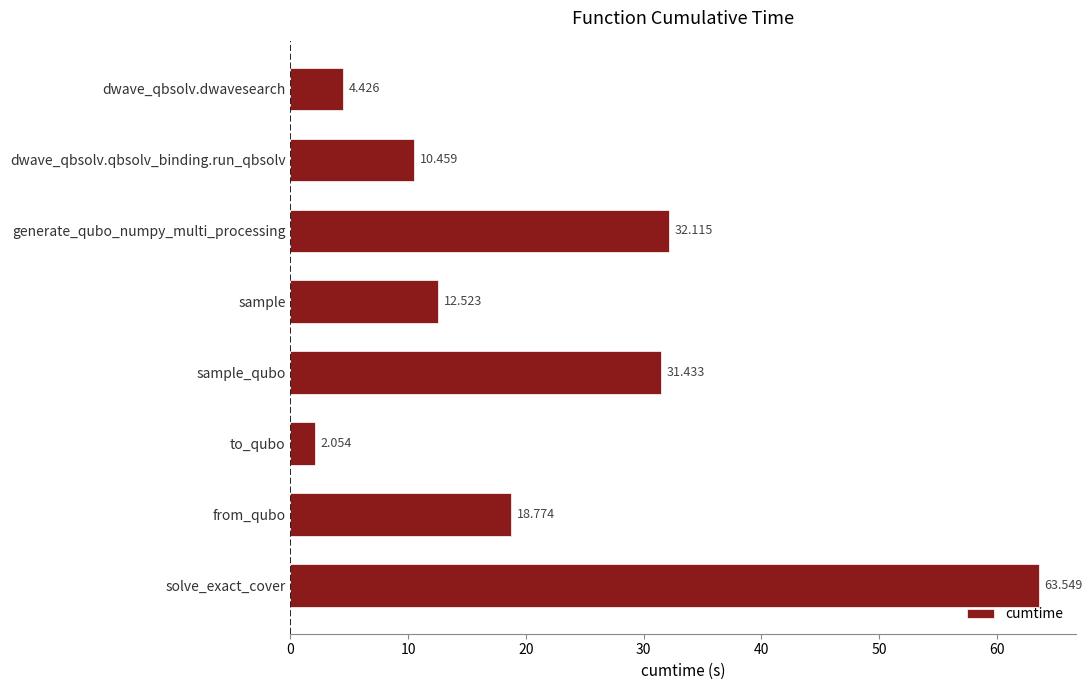

Rank the categories by value from lowest to highest.

to_qubo, dwave_qbsolv.dwavesearch, dwave_qbsolv.qbsolv_binding.run_qbsolv, sample, from_qubo, sample_qubo, generate_qubo_numpy_multi_processing, solve_exact_cover